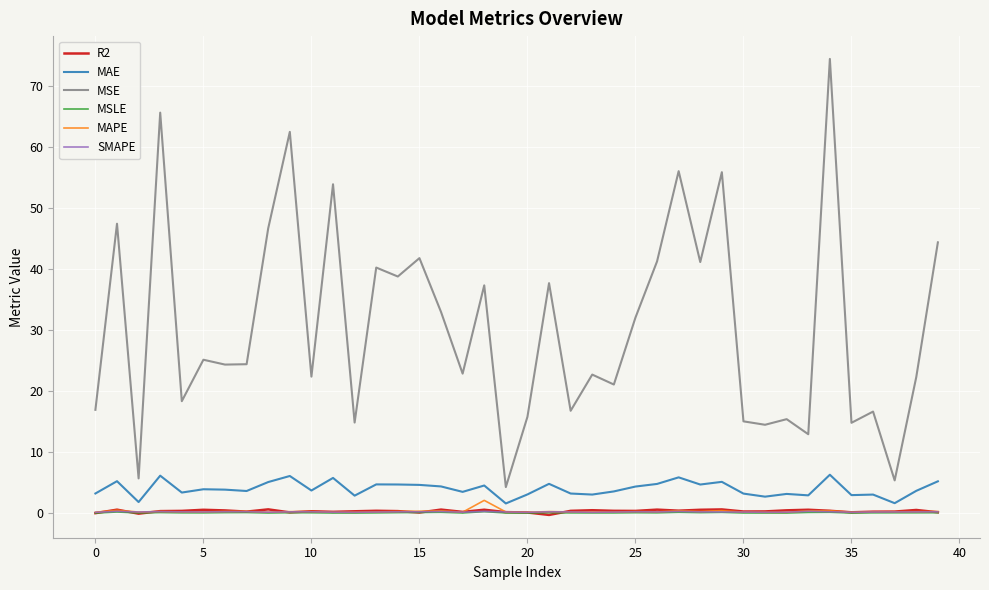

What is the difference between the maximum and second lowest values in the MAPE series?

1.9